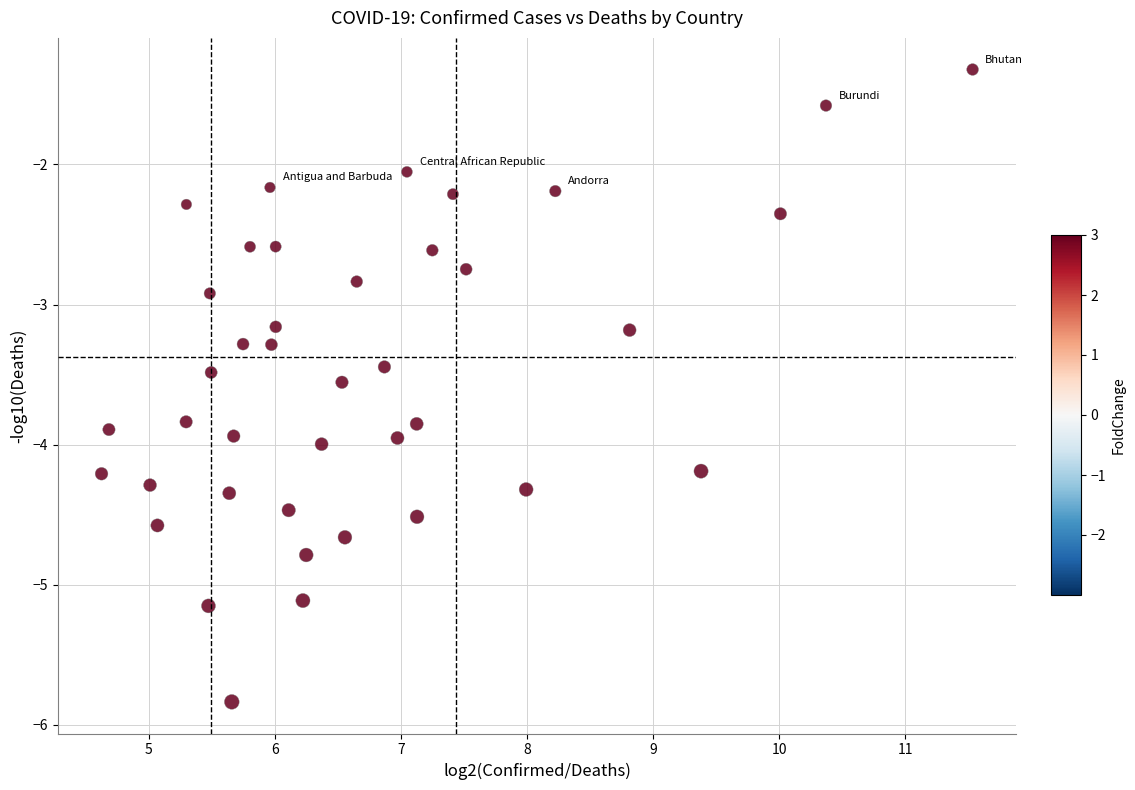

What Y value in the scatter plot is closest to -3?

-2.9